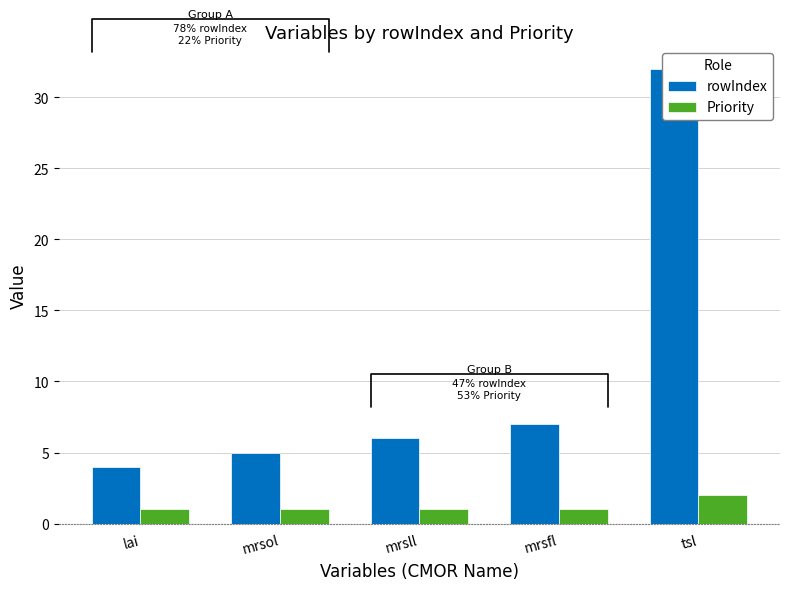

How many bars are there in each group?

2